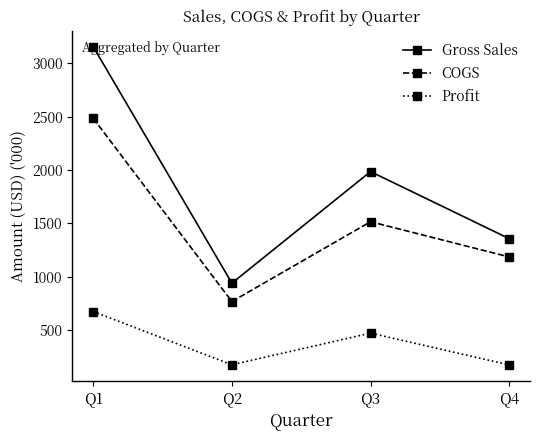

The value of Gross Sales at Q3 is 1374.1. True or false?

False